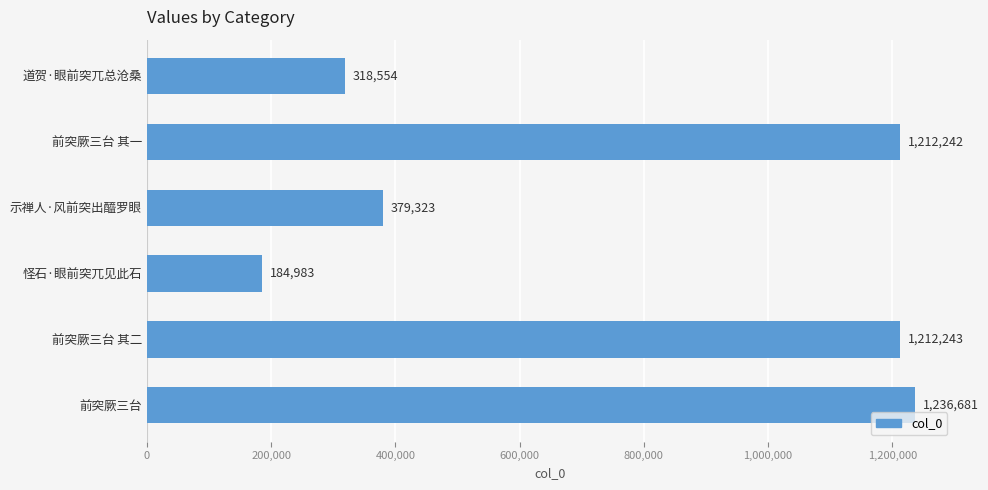

Where is the data nearest to the value 710832?

示禅人·风前突出醯罗眼